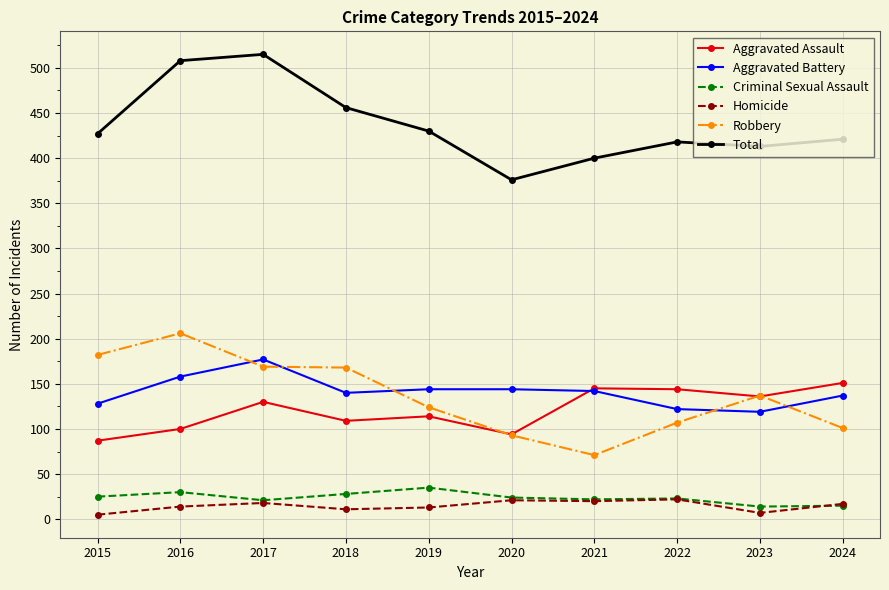

What is the spread (max minus min) of values at 2024?

406